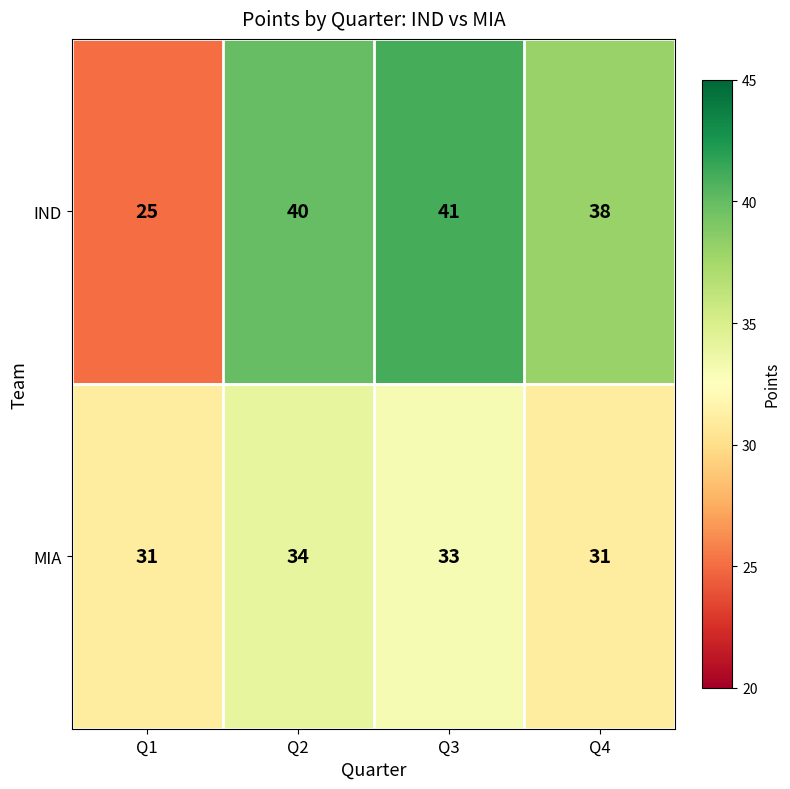

Rank the series by their average value, from highest to lowest.

IND, MIA